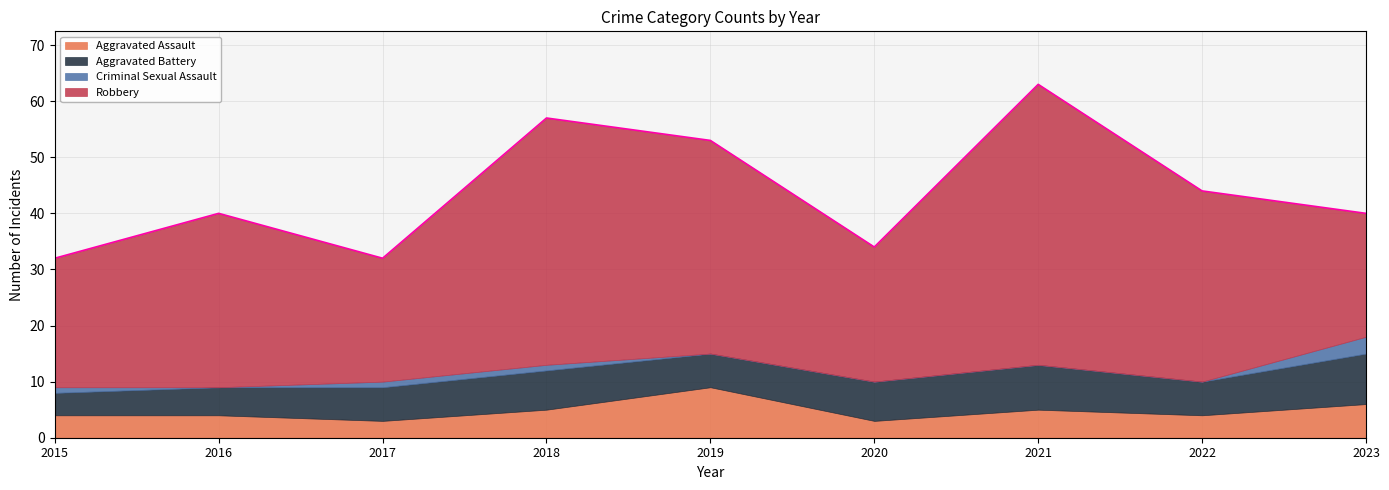

Reading right to left, list all the values displayed in this chart.

Aggravated Assault: 6	4	5	3	9	5	3	4	4
Aggravated Battery: 9	6	8	7	6	7	6	5	4
Criminal Sexual Assault: 3	0	0	0	0	1	1	0	1
Robbery: 22	34	50	24	38	44	22	31	23